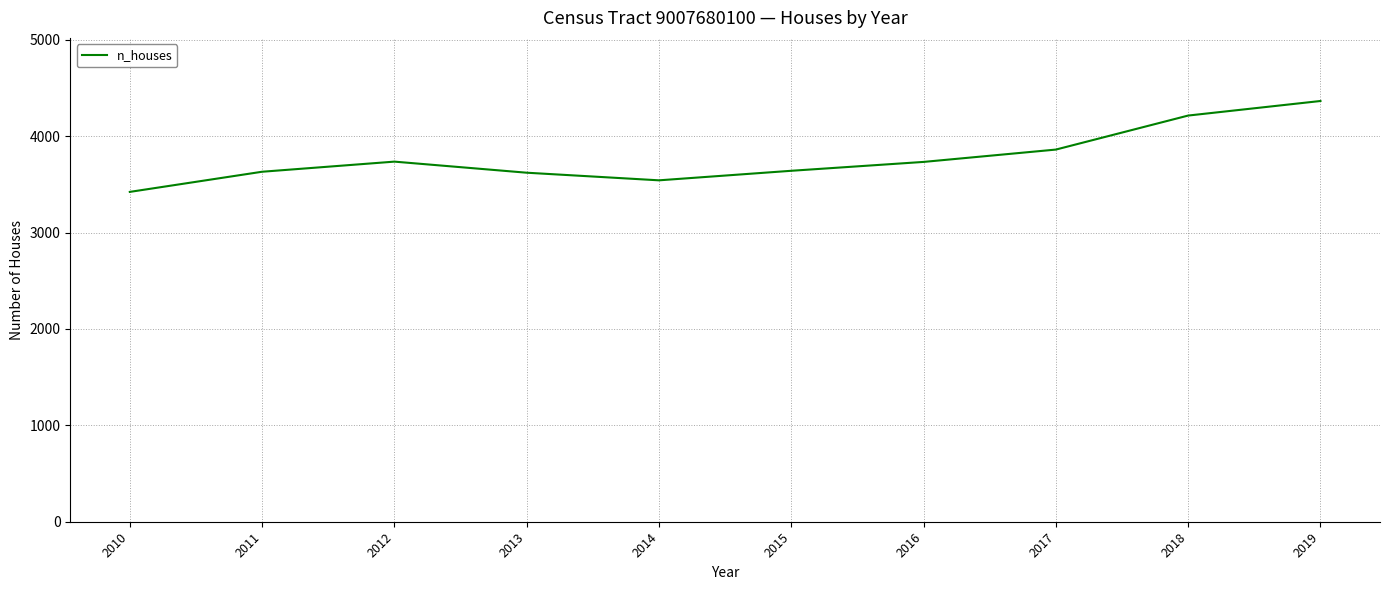

What is the difference between the values at 2011 and 2013?

10